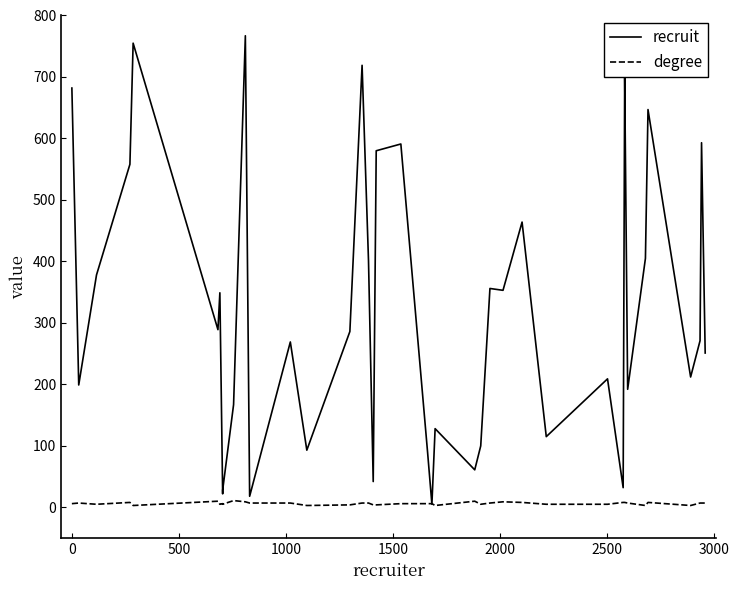

What is the difference between the second highest and minimum values in the degree series?

7